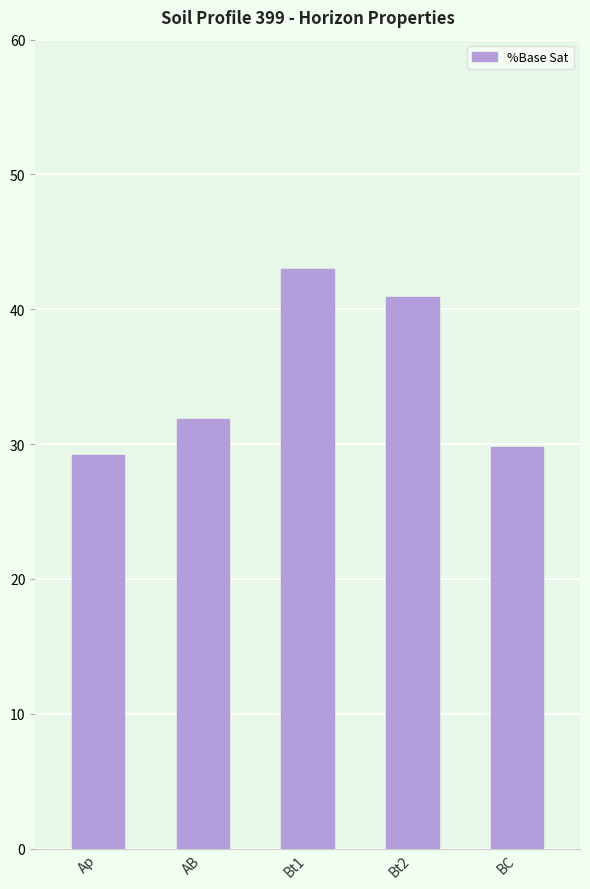

What is the sum of all values?

174.8